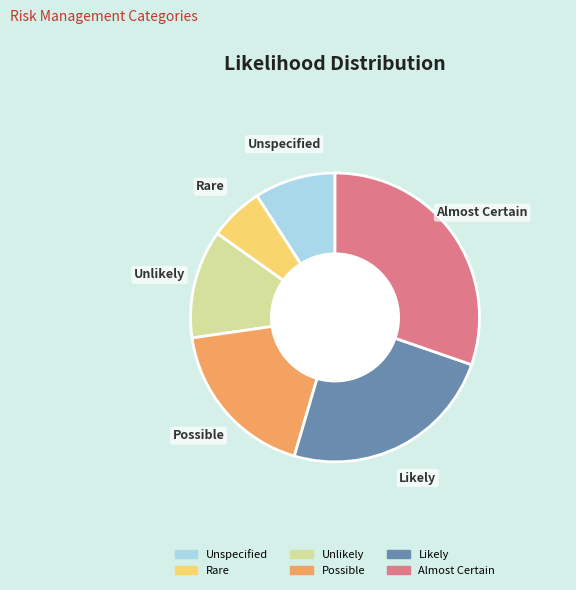

How many segments does this pie chart have?

6